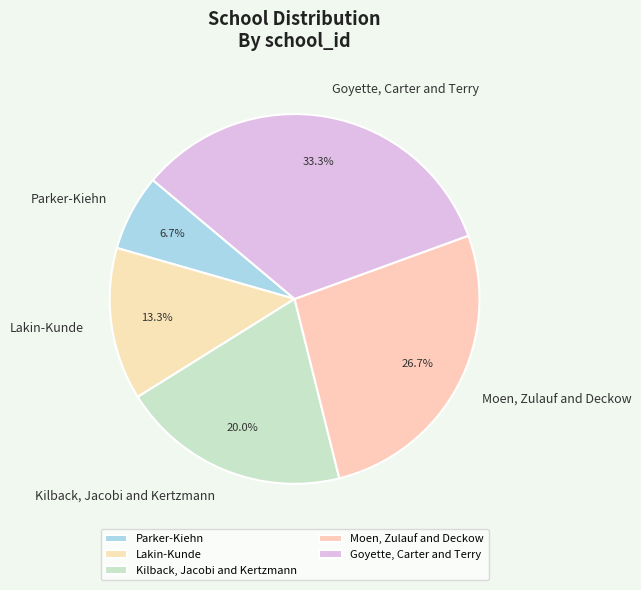

Does Lakin-Kunde account for over 50% of the chart?

No